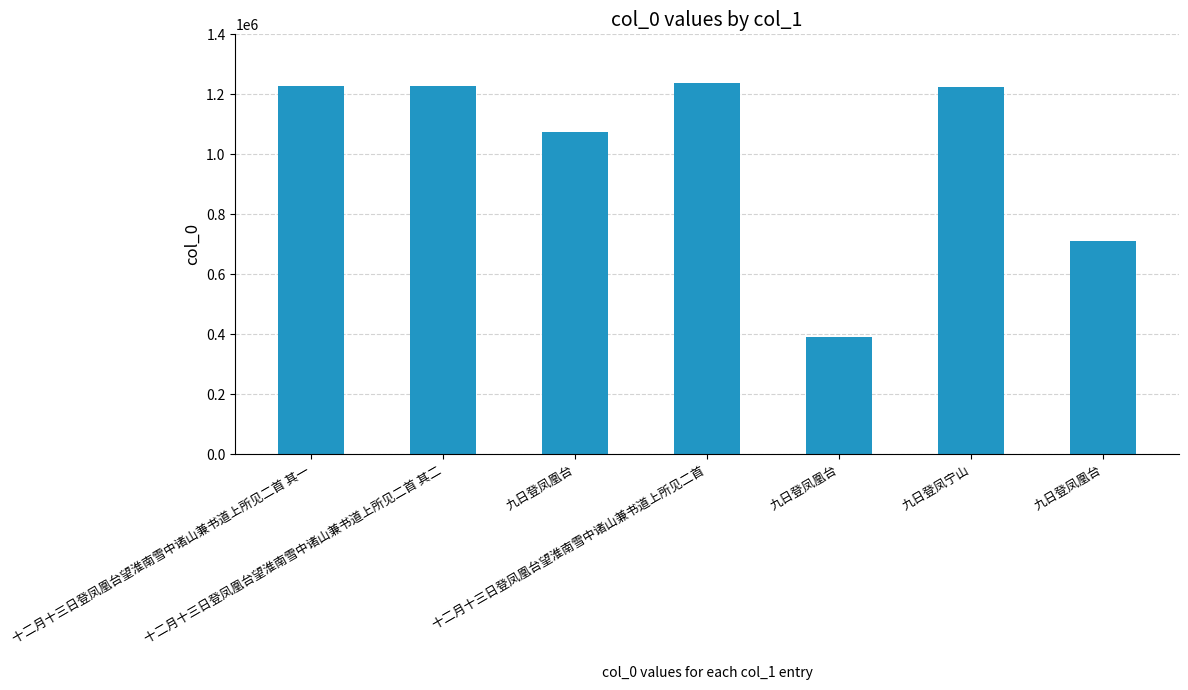

Rank the categories by value from highest to lowest.

十二月十三日登凤凰台望淮南雪中诸山兼书道上所见二首, 十二月十三日登凤凰台望淮南雪中诸山兼书道上所见二首 其二, 十二月十三日登凤凰台望淮南雪中诸山兼书道上所见二首 其一, 九日登凤宁山, 九日登凤凰台, 九日登凤凰台, 九日登凤凰台